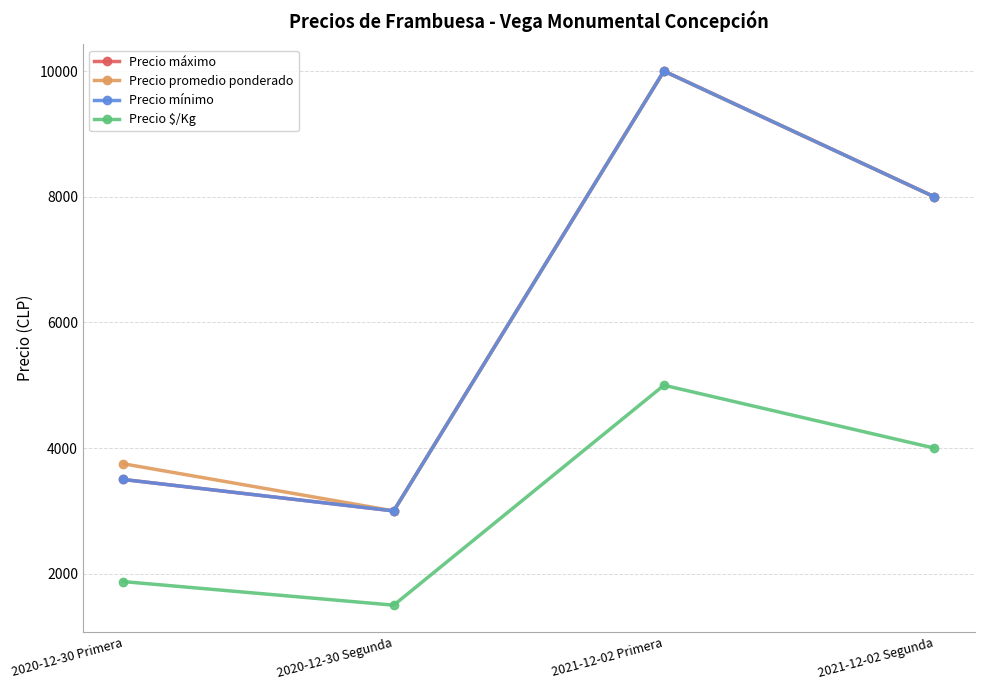

What is the difference between the Precio máximo values at 2020-12-30 Segunda and 2021-12-02 Segunda?

5000